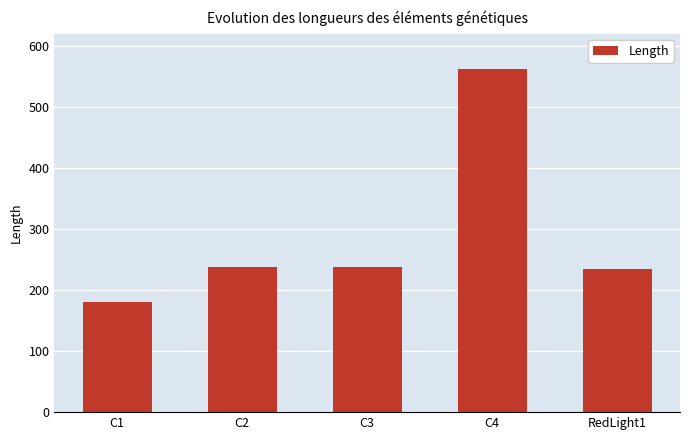

What is the label of the 2nd bar from the right?

C4